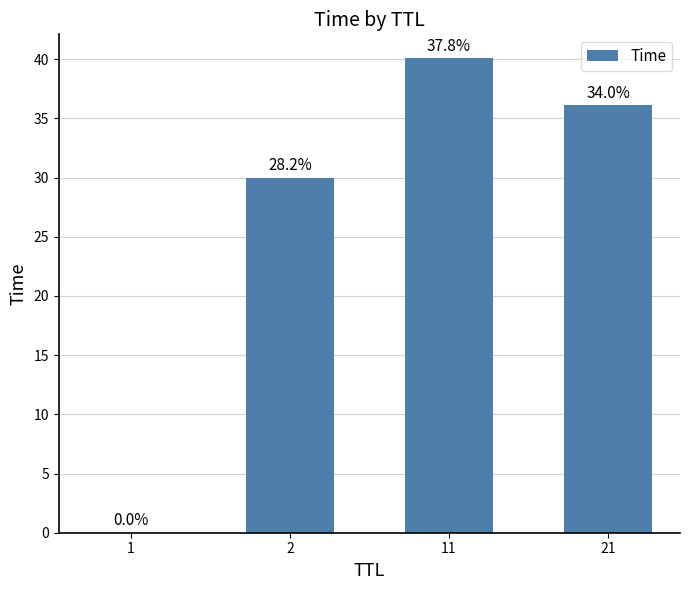

What is the change in value from 2 to 21?

+6.1